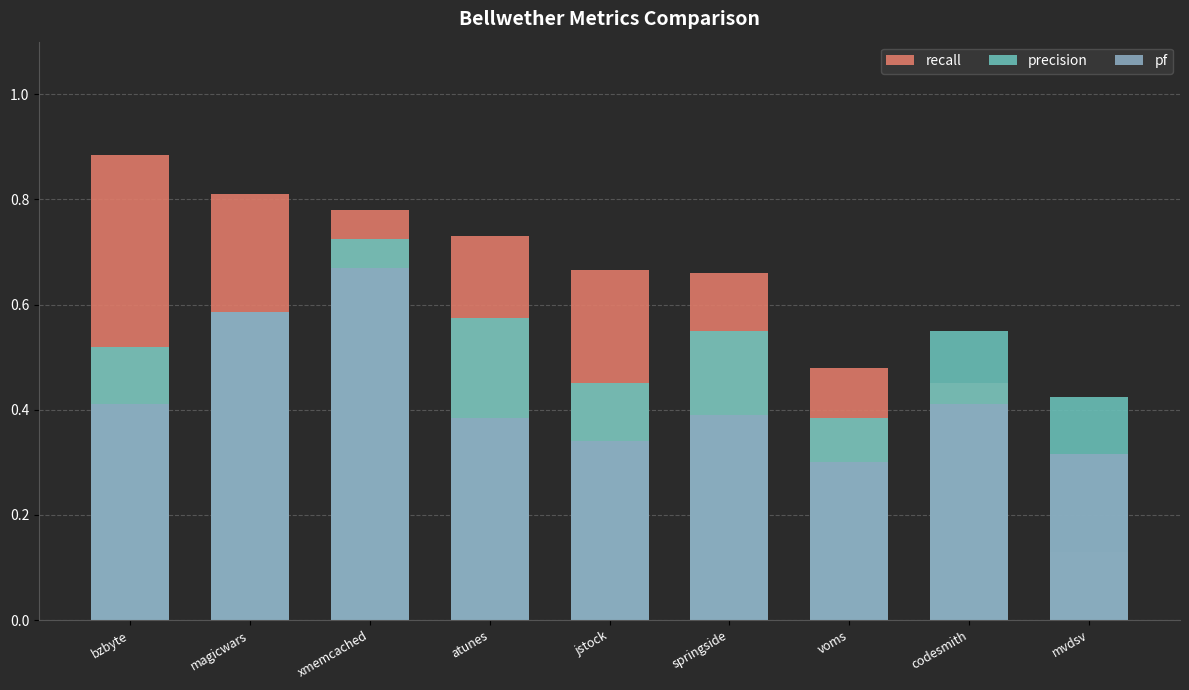

Reading left to right, extract all data points from this chart.

recall: 0.9	0.8	0.8	0.7	0.7	0.7	0.5	0.5	0.1
precision: 0.5	0.6	0.7	0.6	0.5	0.6	0.4	0.6	0.4
pf: 0.4	0.6	0.7	0.4	0.3	0.4	0.3	0.4	0.3